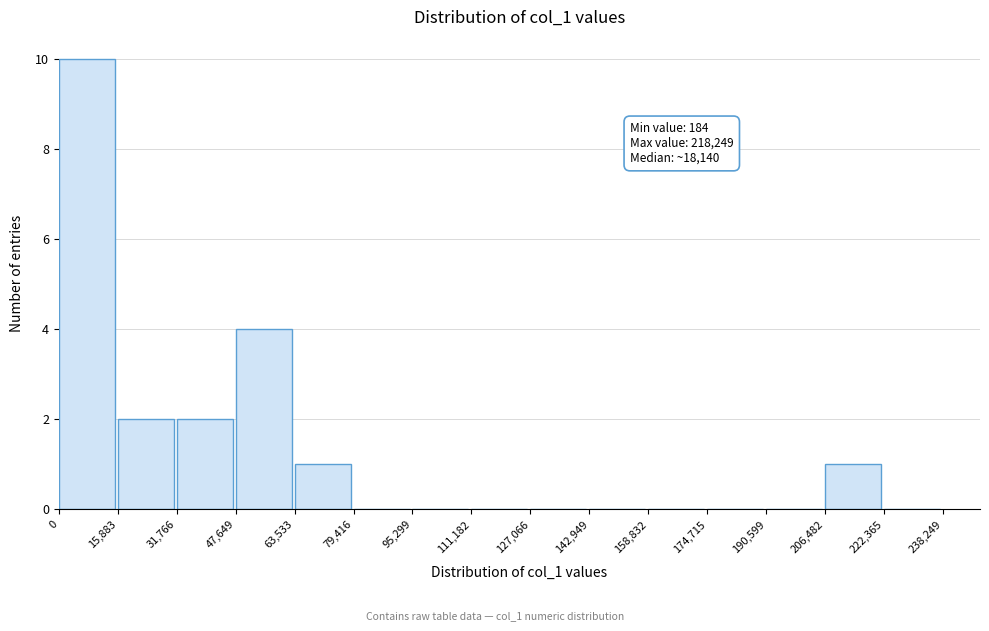

Over which range of the x-axis is the bar tallest?

0 to 15,883